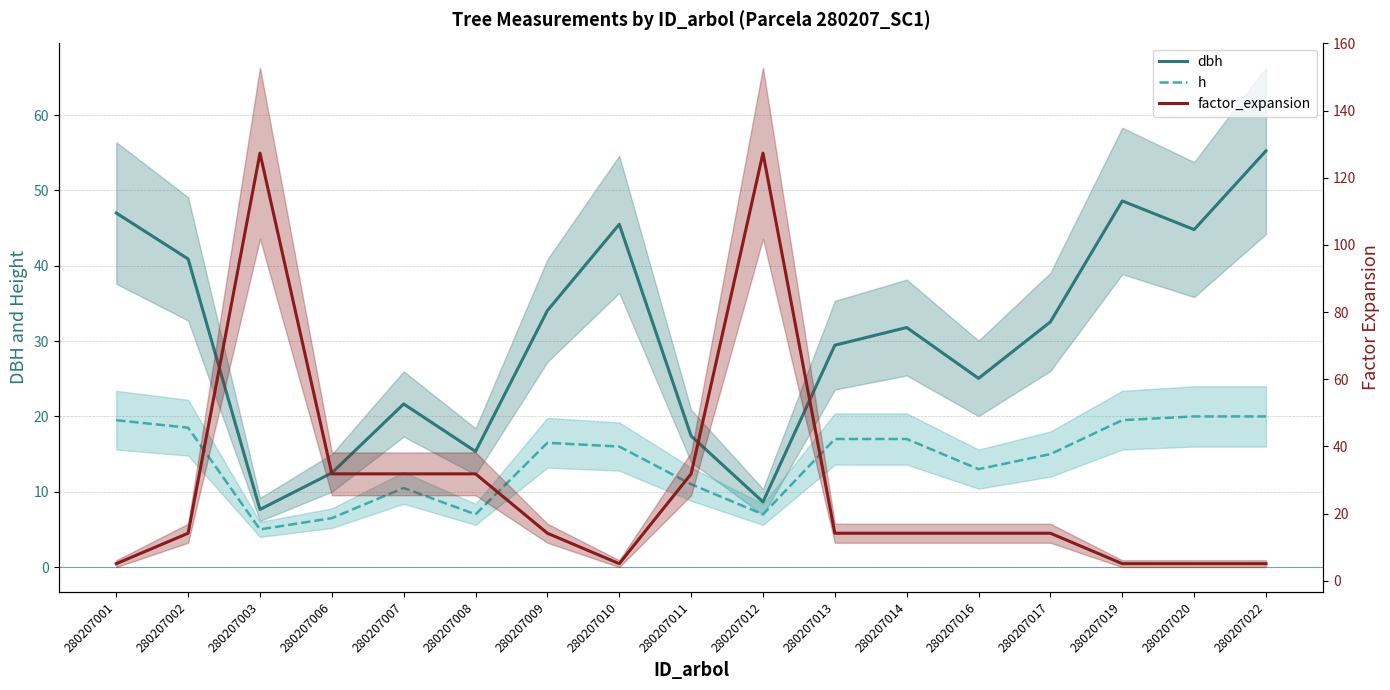

At which category does dbh reach its first local peak?

280207007